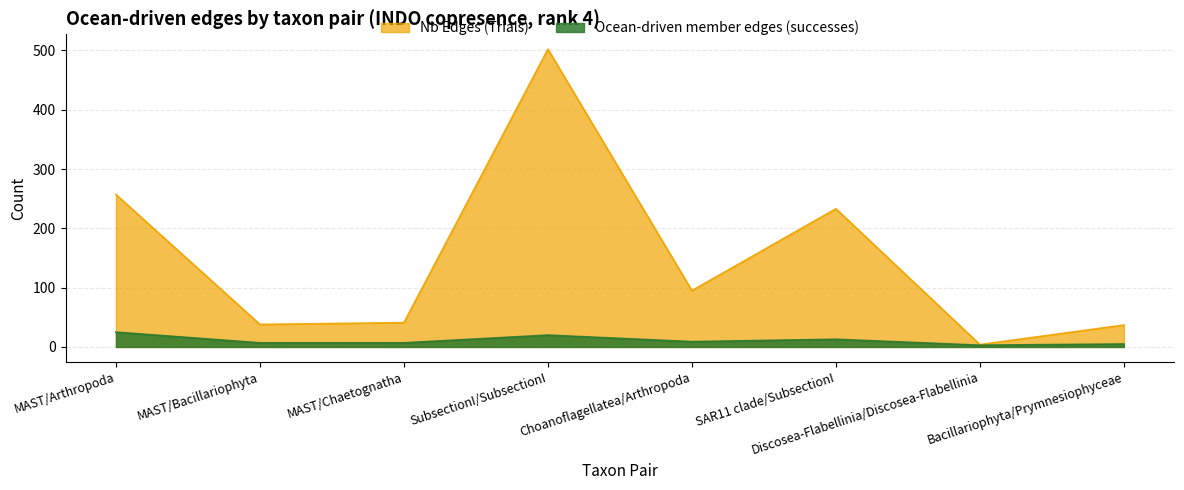

Reading left to right, transcribe all the data shown in this chart.

Nb Edges (Trials): MAST/Arthropoda=257	MAST/Bacillariophyta=38	MAST/Chaetognatha=41	SubsectionI/SubsectionI=502	Choanoflagellatea/Arthropoda=95	SAR11 clade/SubsectionI=233	Discosea-Flabellinia/Discosea-Flabellinia=4	Bacillariophyta/Prymnesiophyceae=37
Ocean-driven member edges (successes): MAST/Arthropoda=25	MAST/Bacillariophyta=7	MAST/Chaetognatha=7	SubsectionI/SubsectionI=20	Choanoflagellatea/Arthropoda=9	SAR11 clade/SubsectionI=13	Discosea-Flabellinia/Discosea-Flabellinia=3	Bacillariophyta/Prymnesiophyceae=5